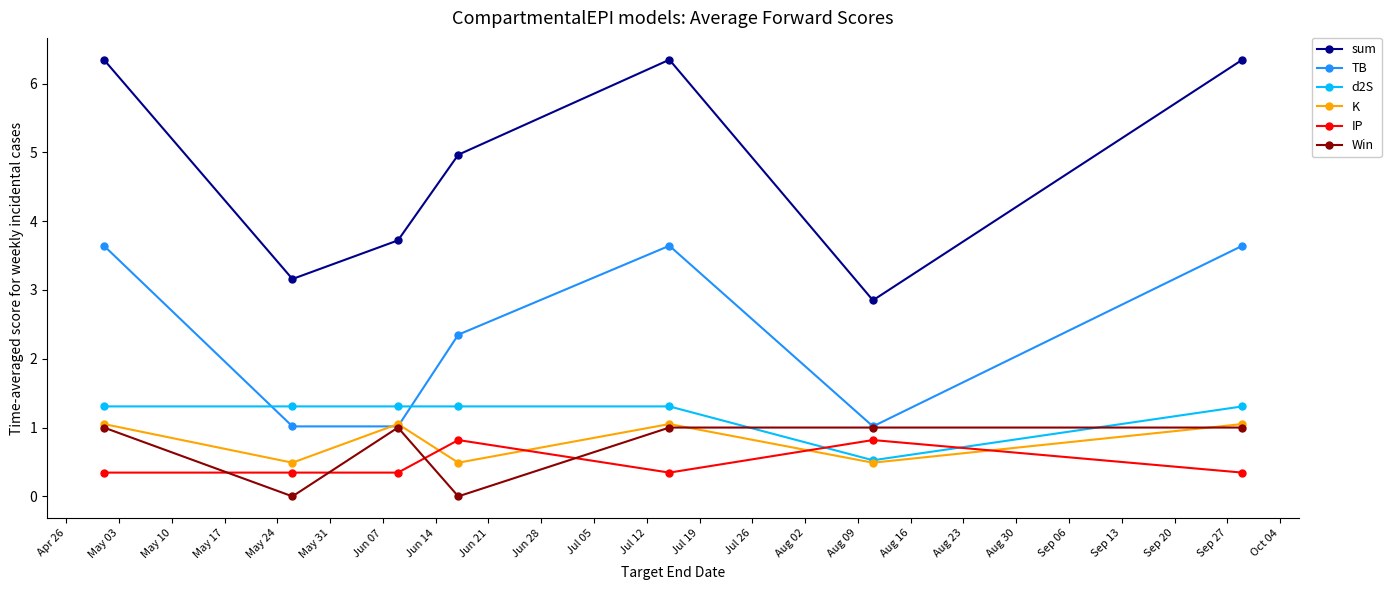

True or false: sum and IP cross at least once.

False